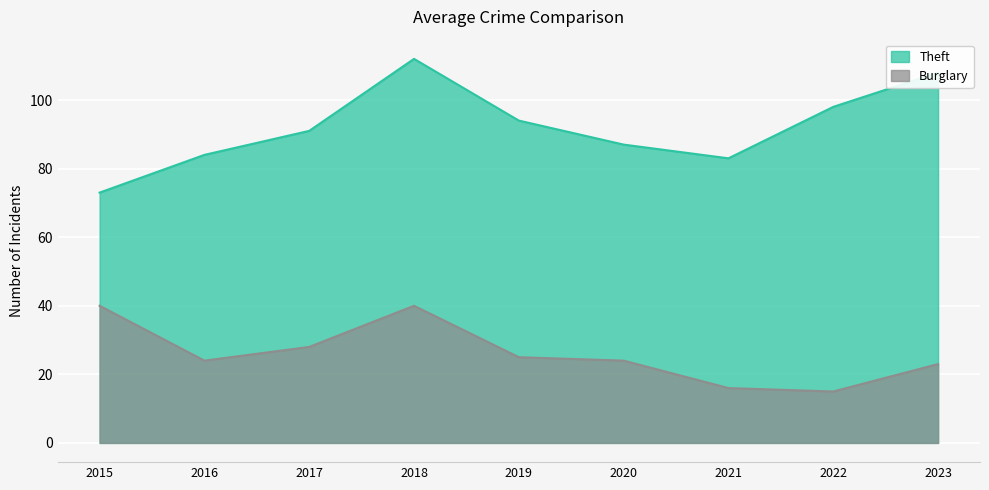

True or false: Burglary has more than 0 interior local peaks.

True